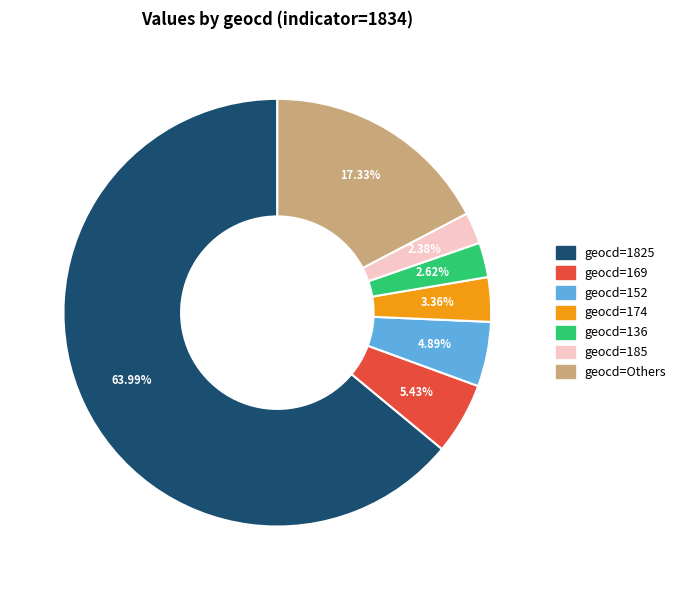

Does any single category account for the majority?

Yes